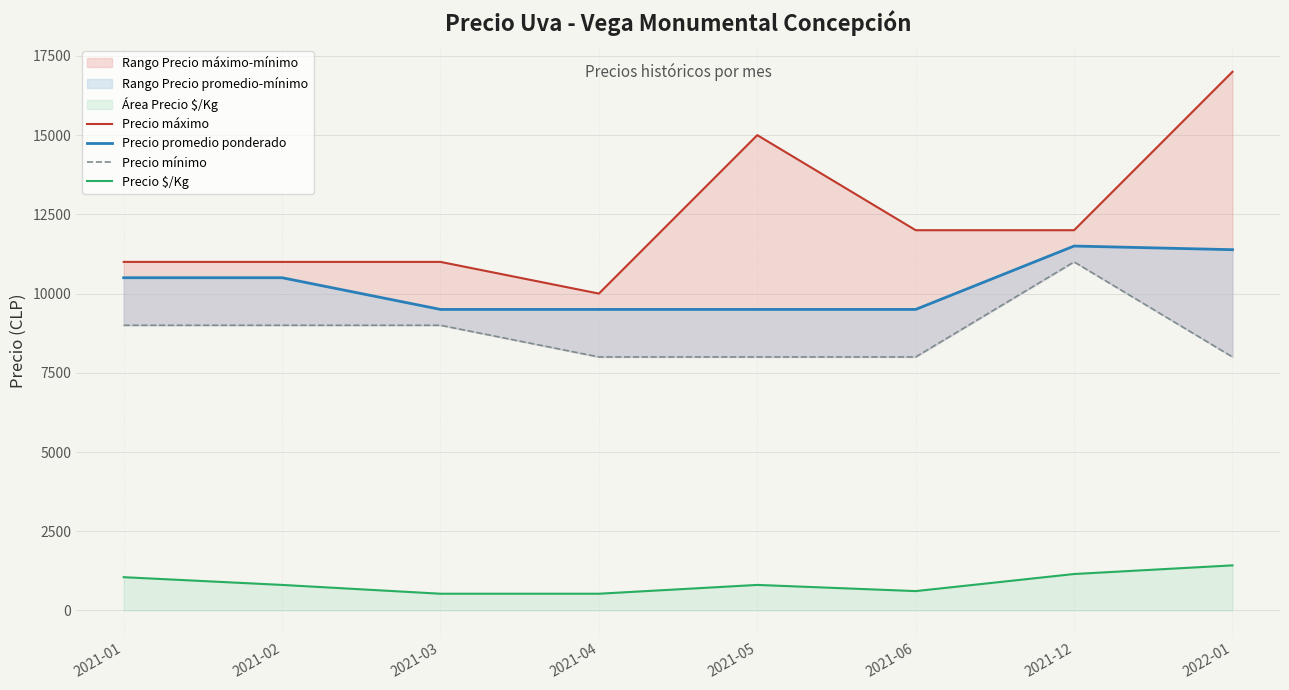

Is the value of Precio máximo at 2021-05 greater than the value of Precio $/Kg at 2021-05?

Yes